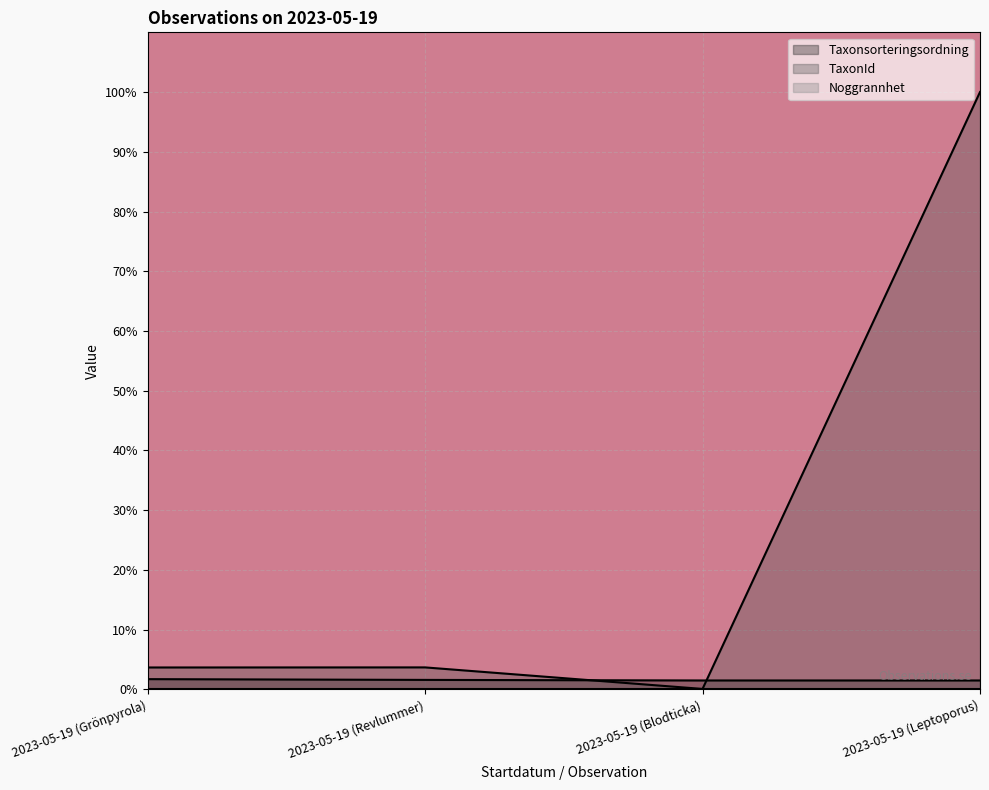

The TaxonId series shows 3.7 at 2023-05-19 (Revlummer). True or false?

True